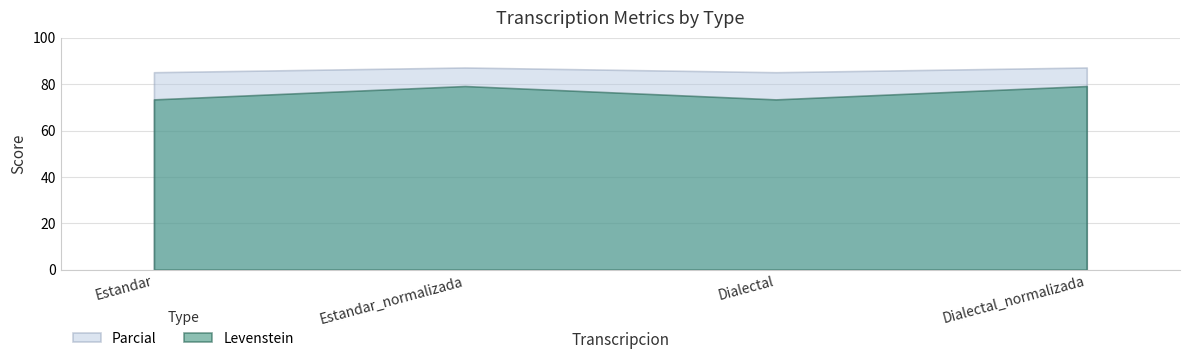

How many interior local valleys does the Levenstein series have?

1